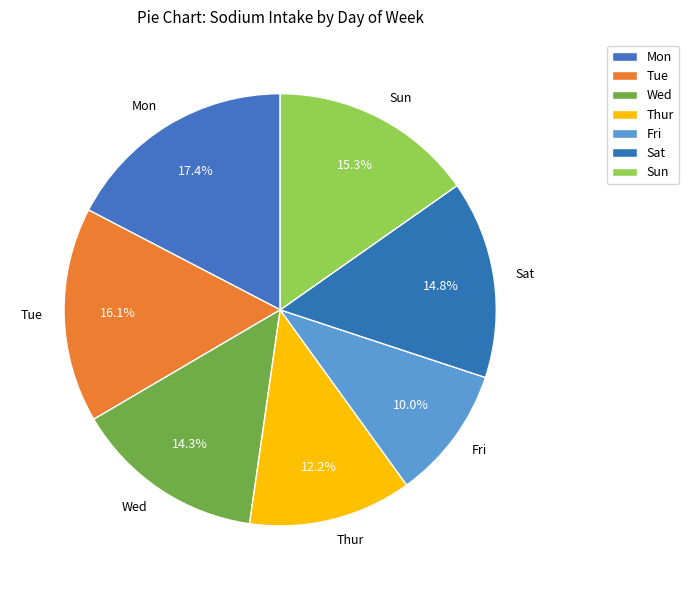

Which slice is the largest?

Mon